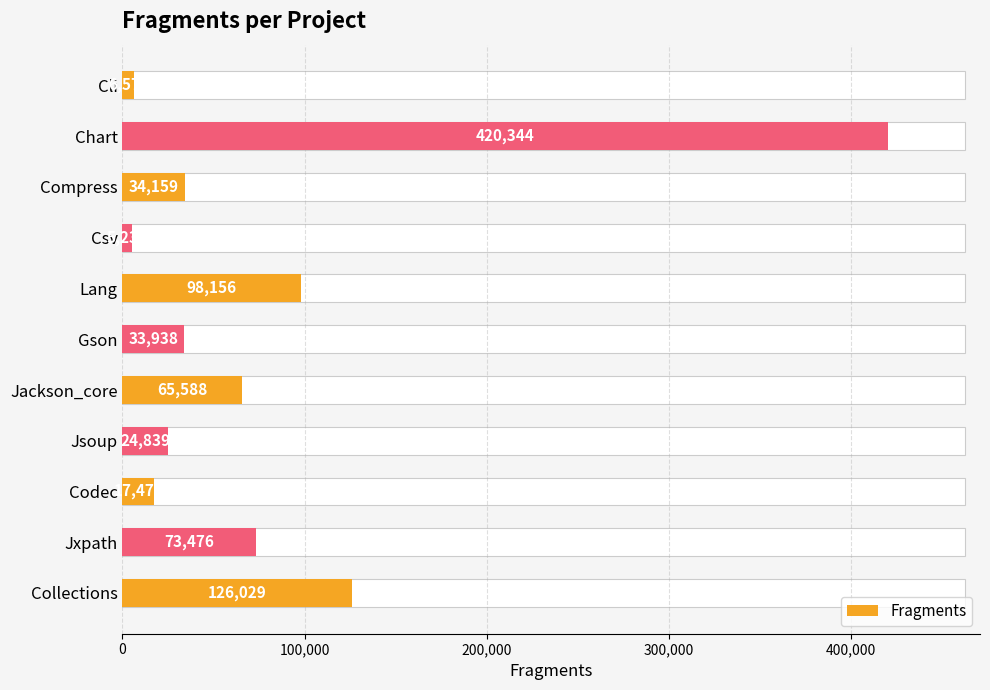

Read the value at Jxpath, to the nearest 50.

73500